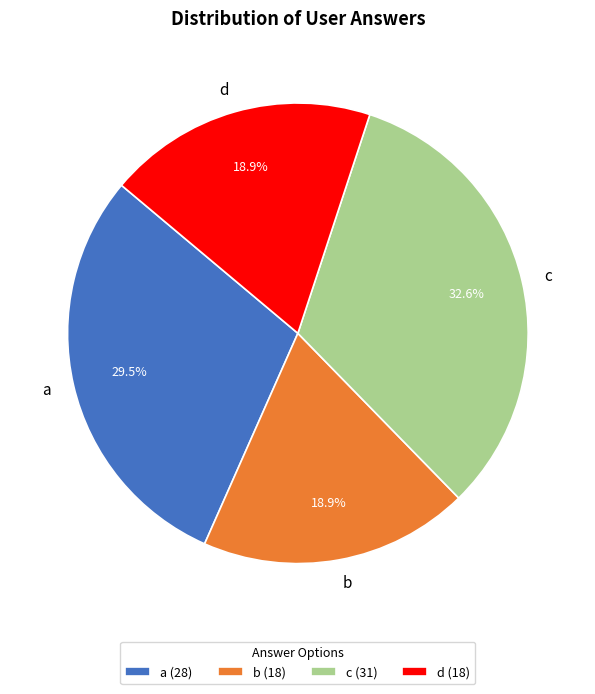

What is the ratio of the value at d to the value at b?

1.0